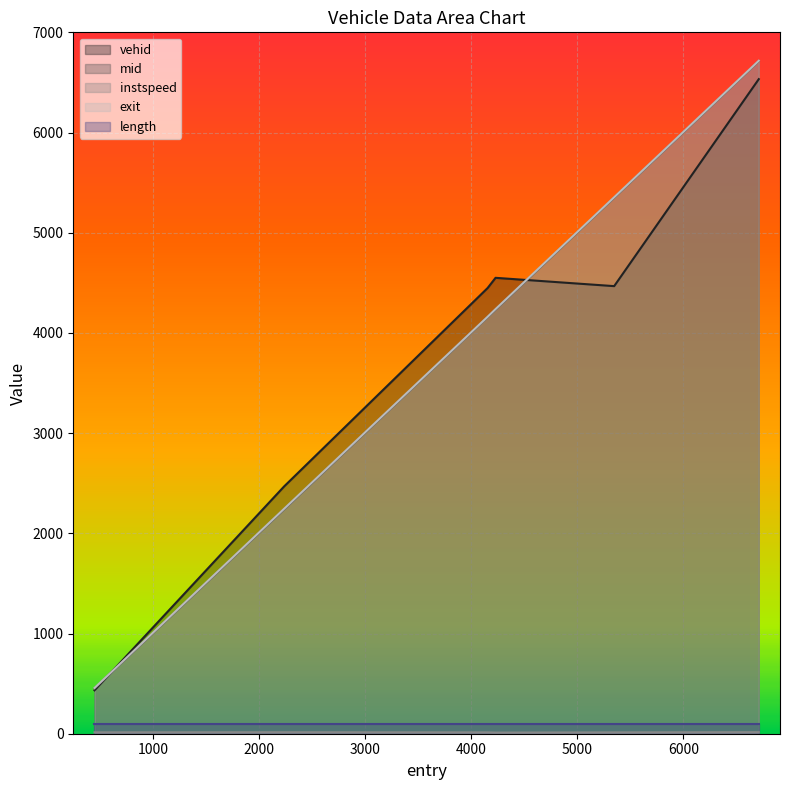

How many series are shown in this chart?

5